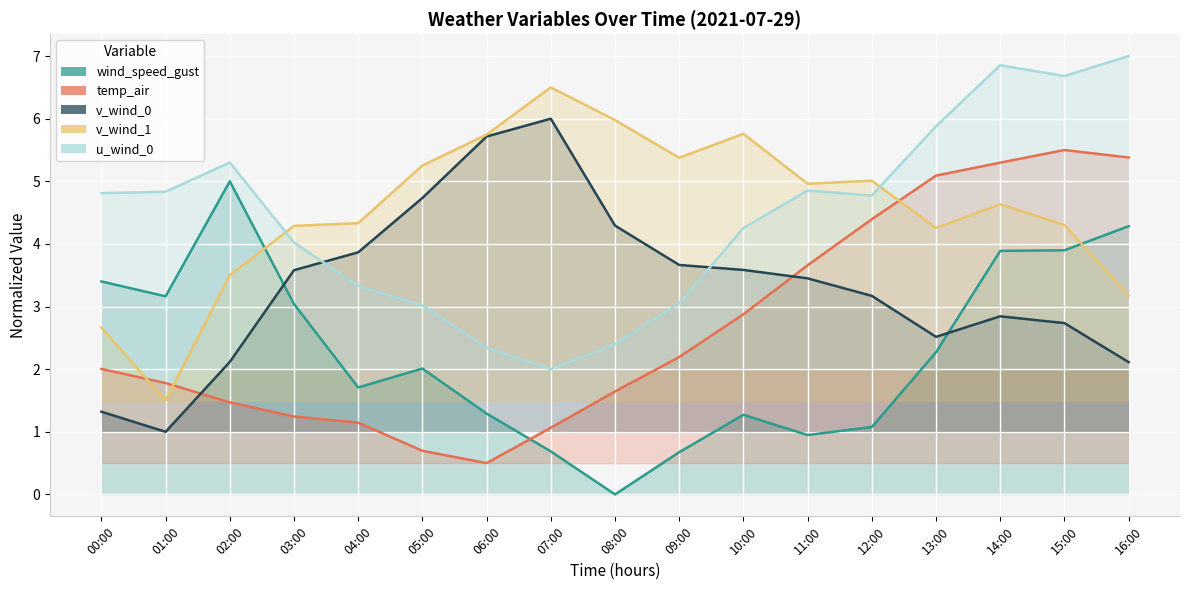

True or false: v_wind_0 and v_wind_1 cross at least once.

False